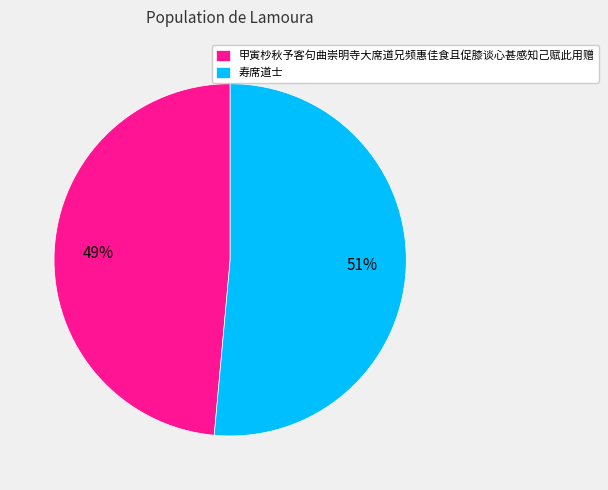

How many segments does this pie chart have?

2